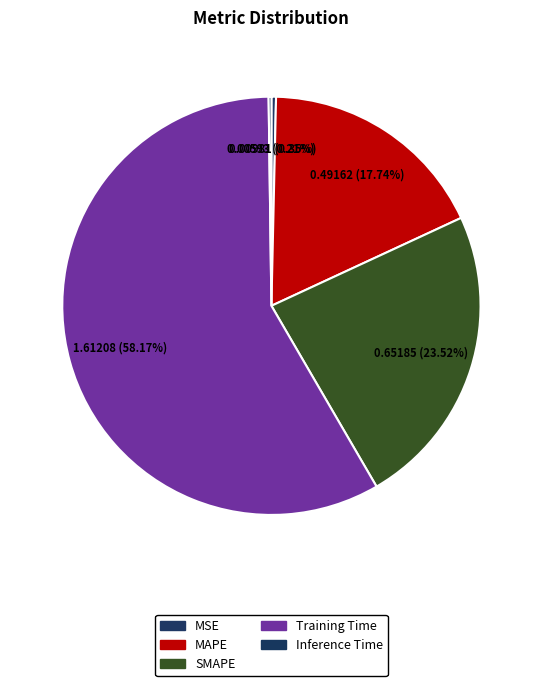

Is it true that MAPE is 18% of the pie?

True